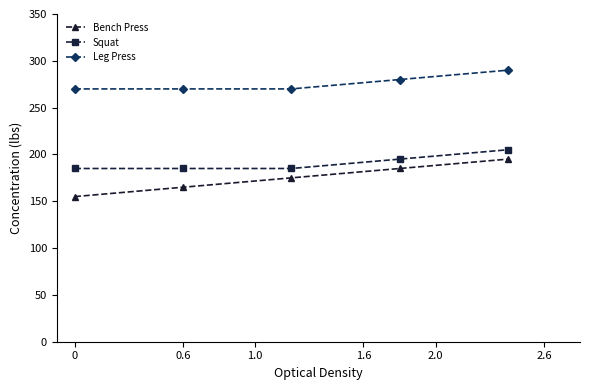

Reading left to right, what are all the values shown in this chart?

Bench Press: 155	165	175	185	195
Squat: 185	185	185	195	205
Leg Press: 270	270	270	280	290